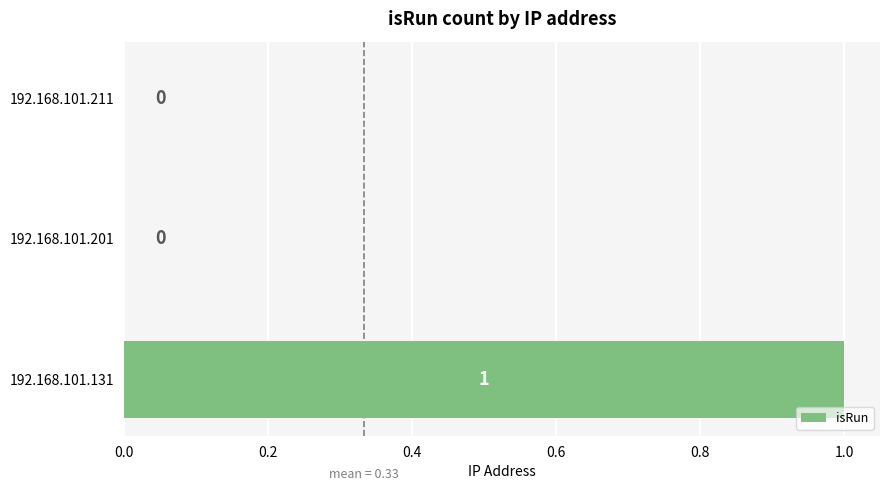

The value at 192.168.101.131 is 1. True or false?

True